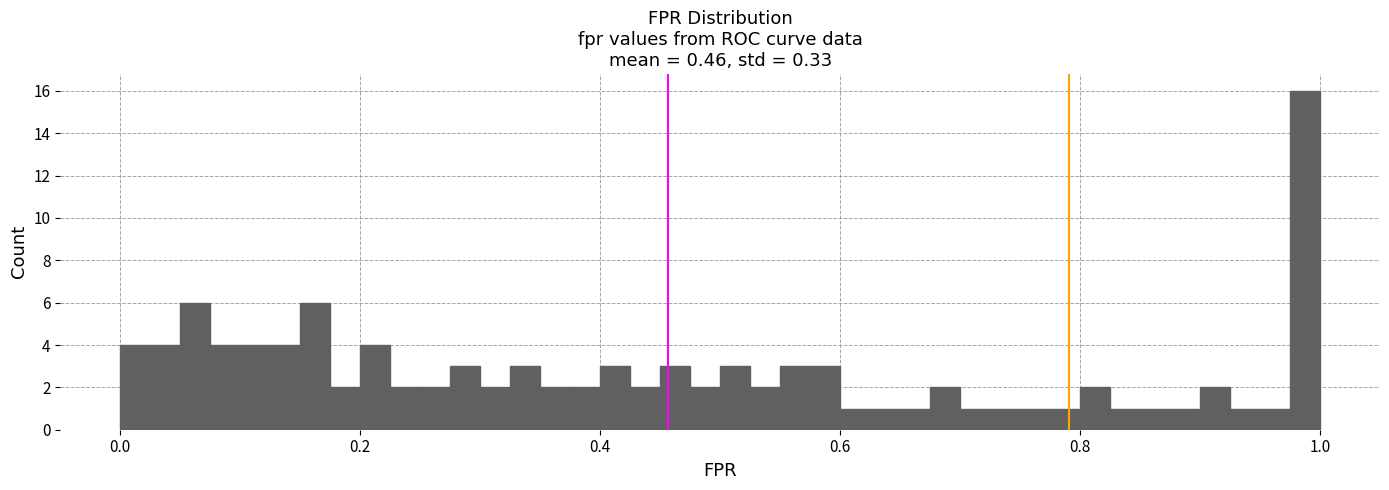

Around what value on the x-axis is the tallest bar? Give the approximate position of its centre, as read against the axis.

0.98